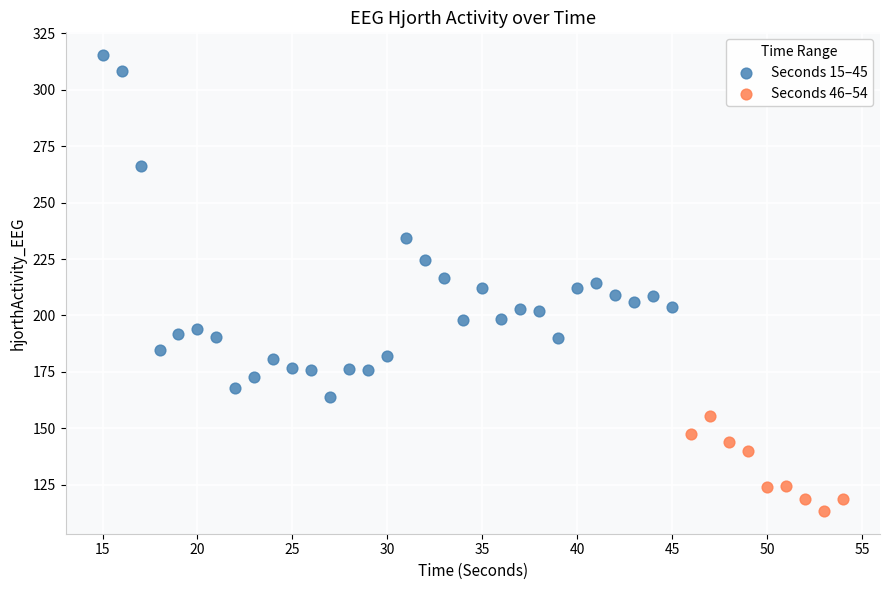

Which series has the largest Y range (max minus min)?

Seconds 15–45